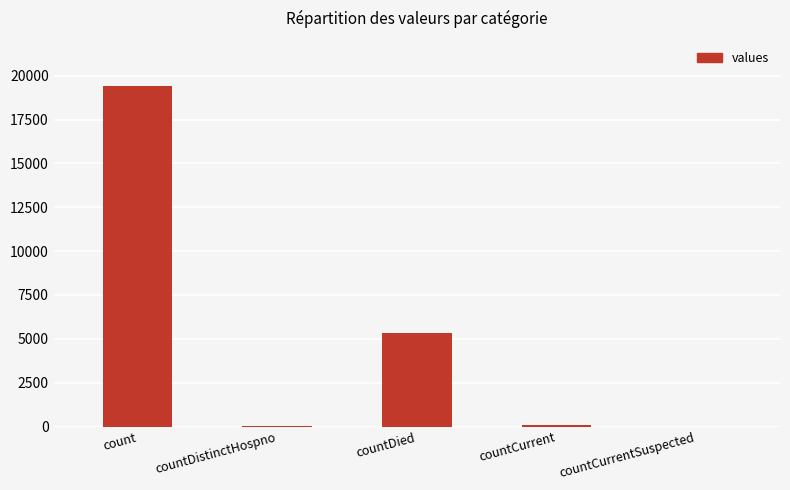

The value at count is 19420. True or false?

True